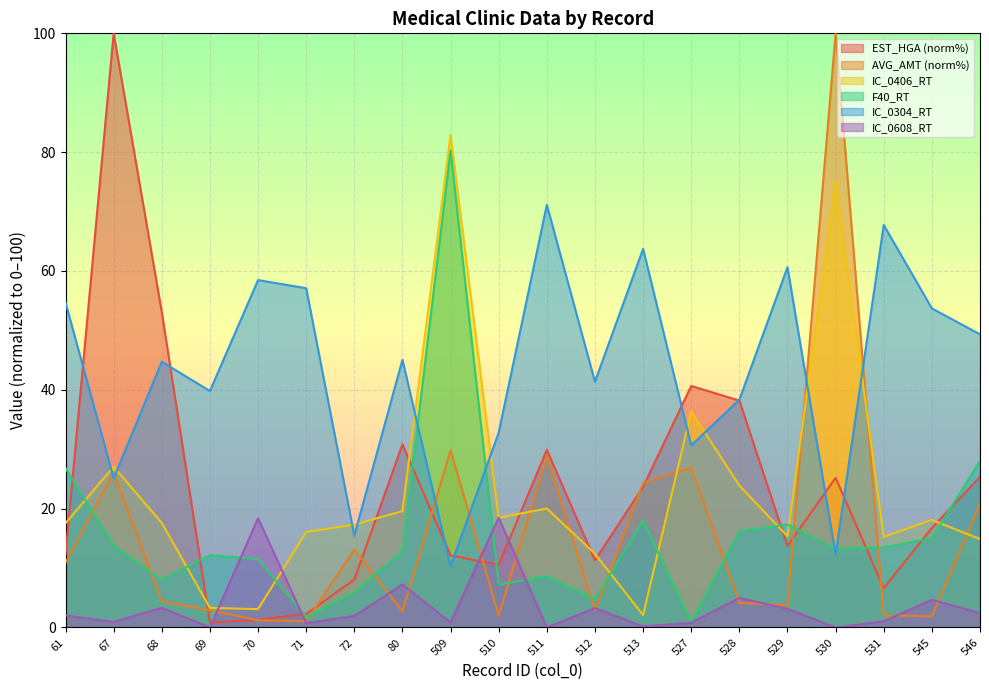

How many interior local valleys does the IC_0406_RT series have?

5